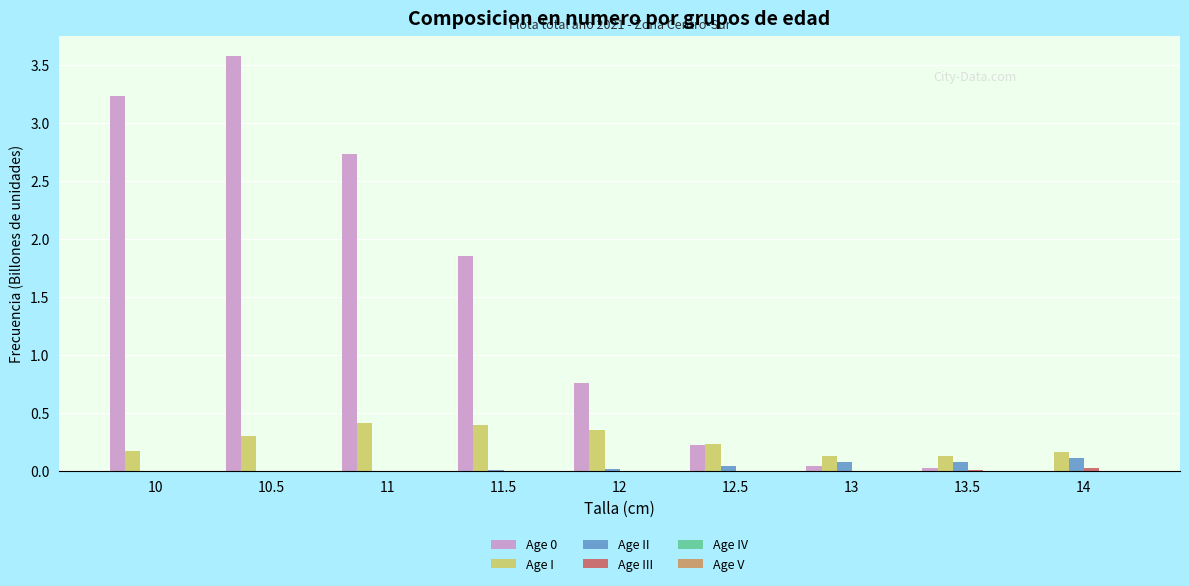

The Age 0 series shows 1.6 at 10. True or false?

False